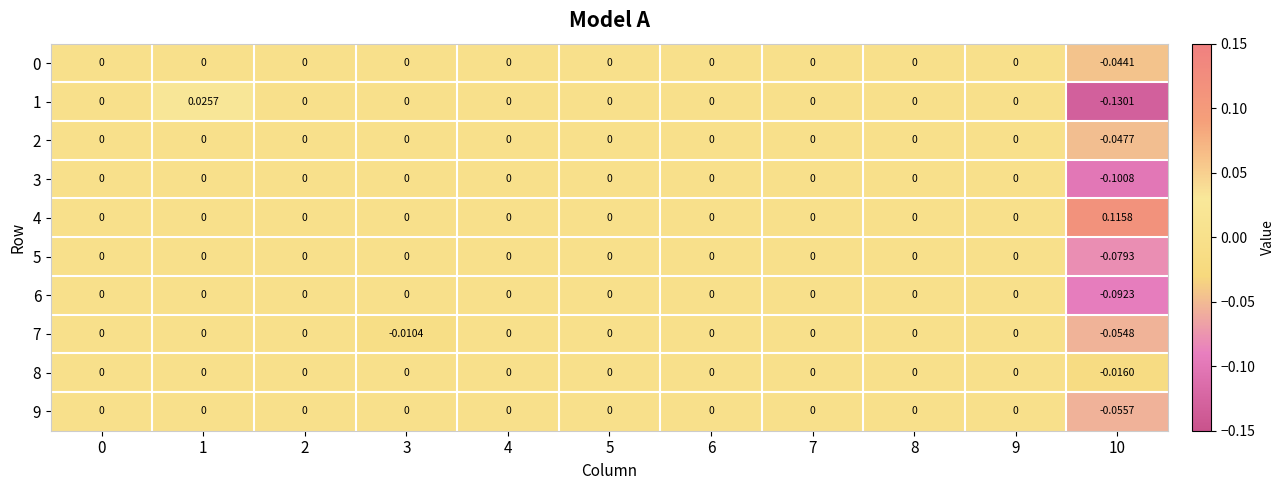

Is the value of 0 at 7 greater than the value of 6 at 10?

Yes